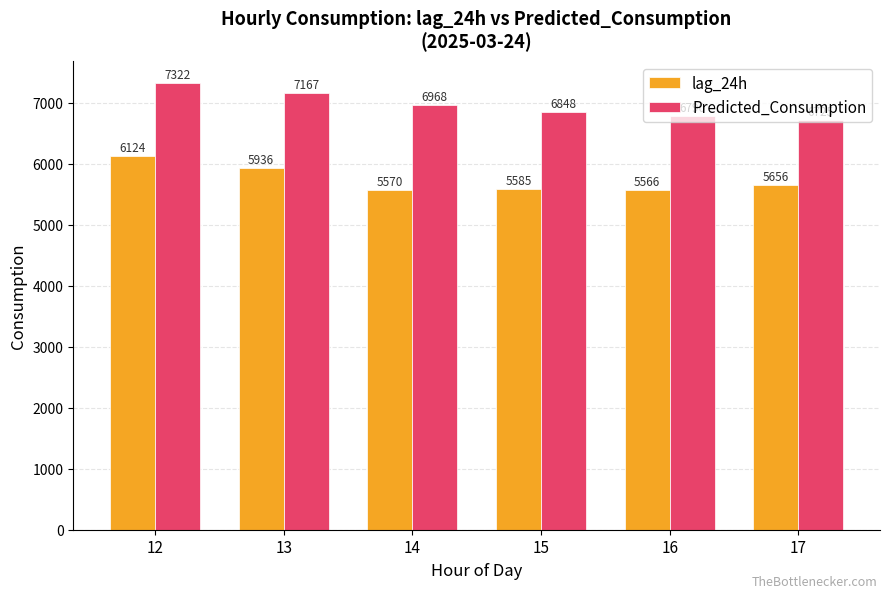

The value of lag_24h at 14 is 8011.1. True or false?

False